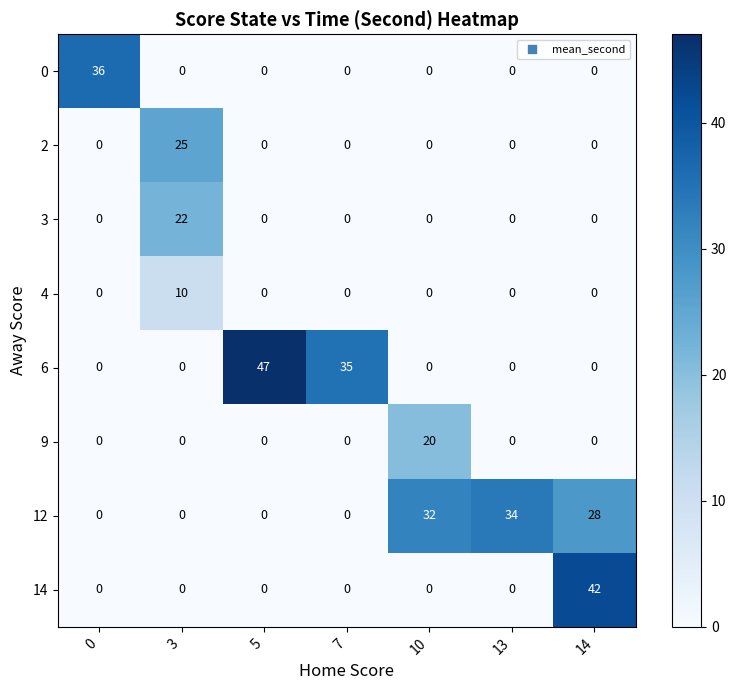

True or false: 3 has a value of 0 at 10.

True